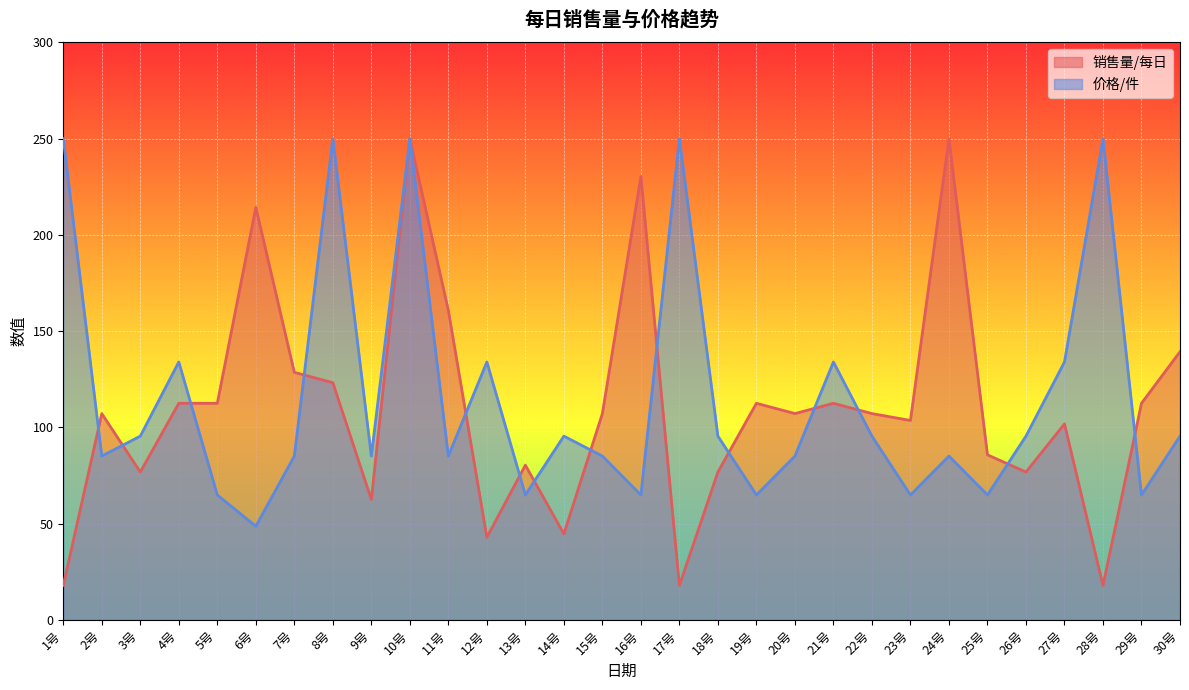

What is the spread (max minus min) of values at 7号?

43.5